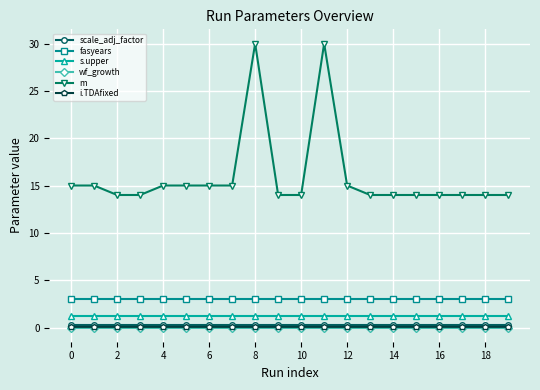

What is the sum of all scale_adj_factor values?

6.0